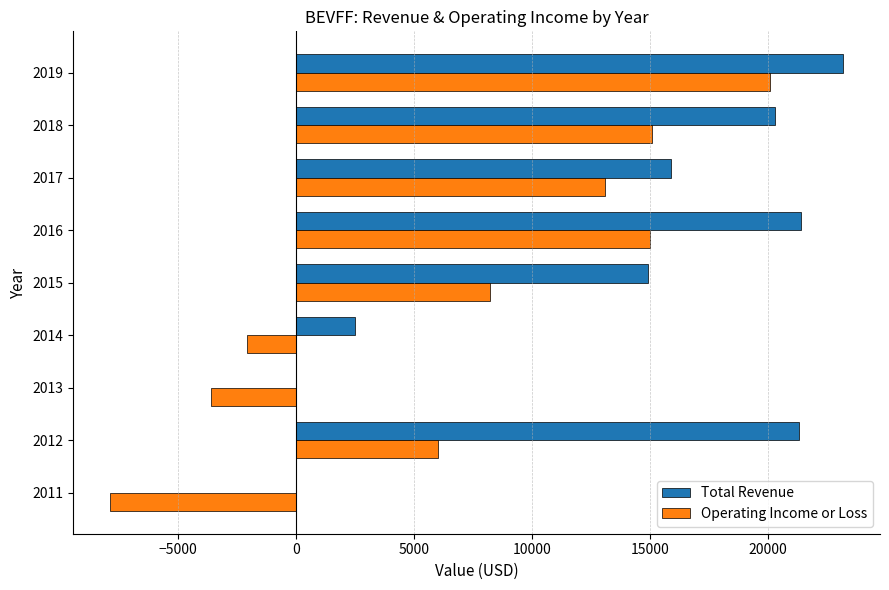

True or false: Operating Income or Loss has a value of 15100 at 2018.

True